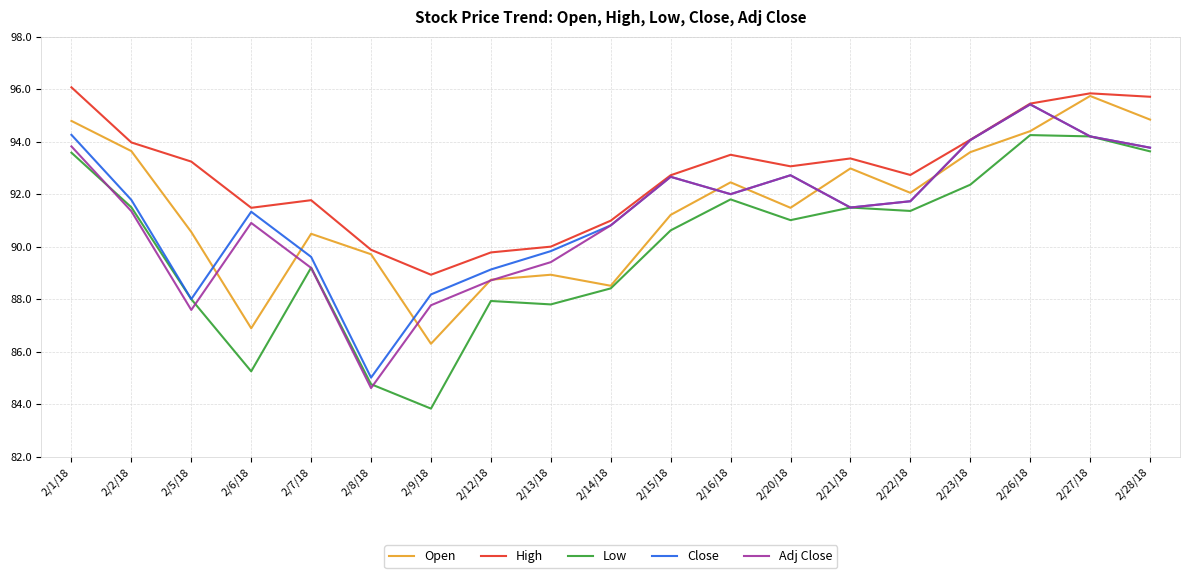

True or false: High and Low intersect in this chart.

False